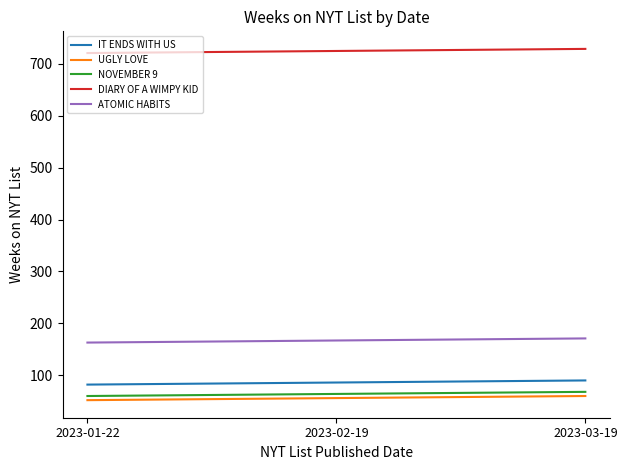

What is the spread (max minus min) of values at 2023-01-22?

669